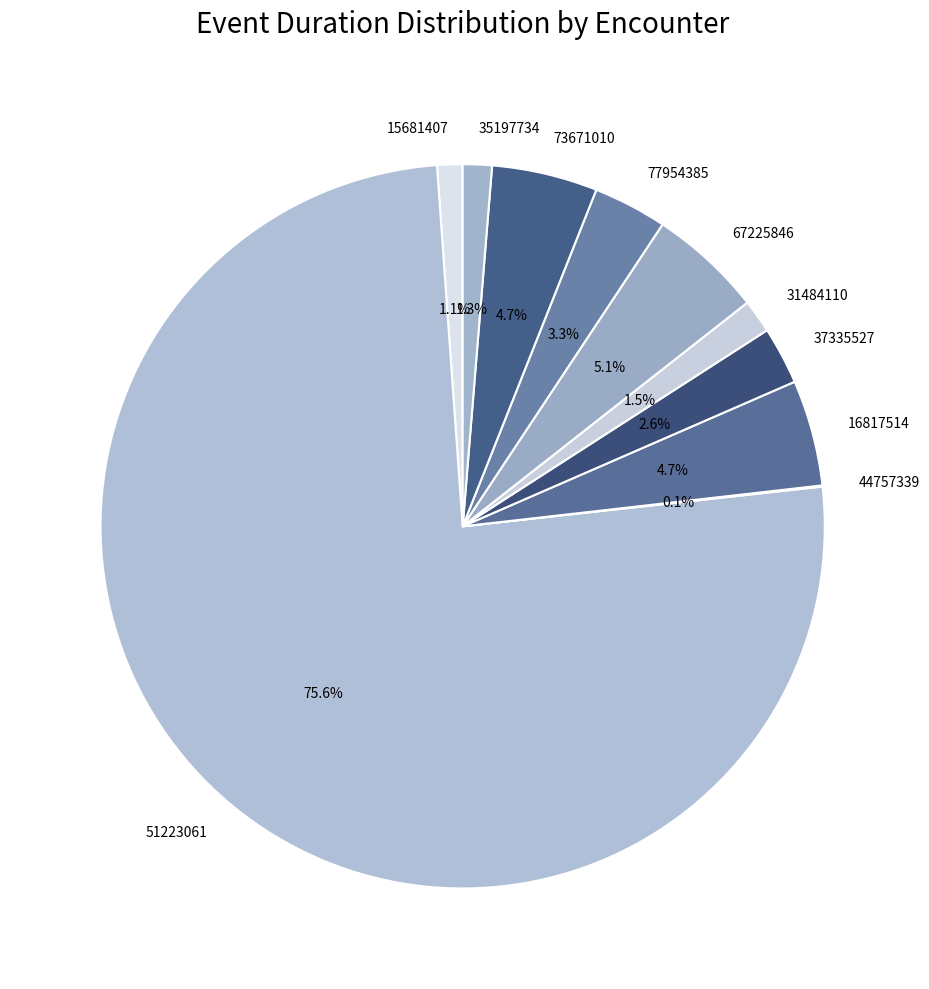

Is there a majority slice in this chart?

Yes